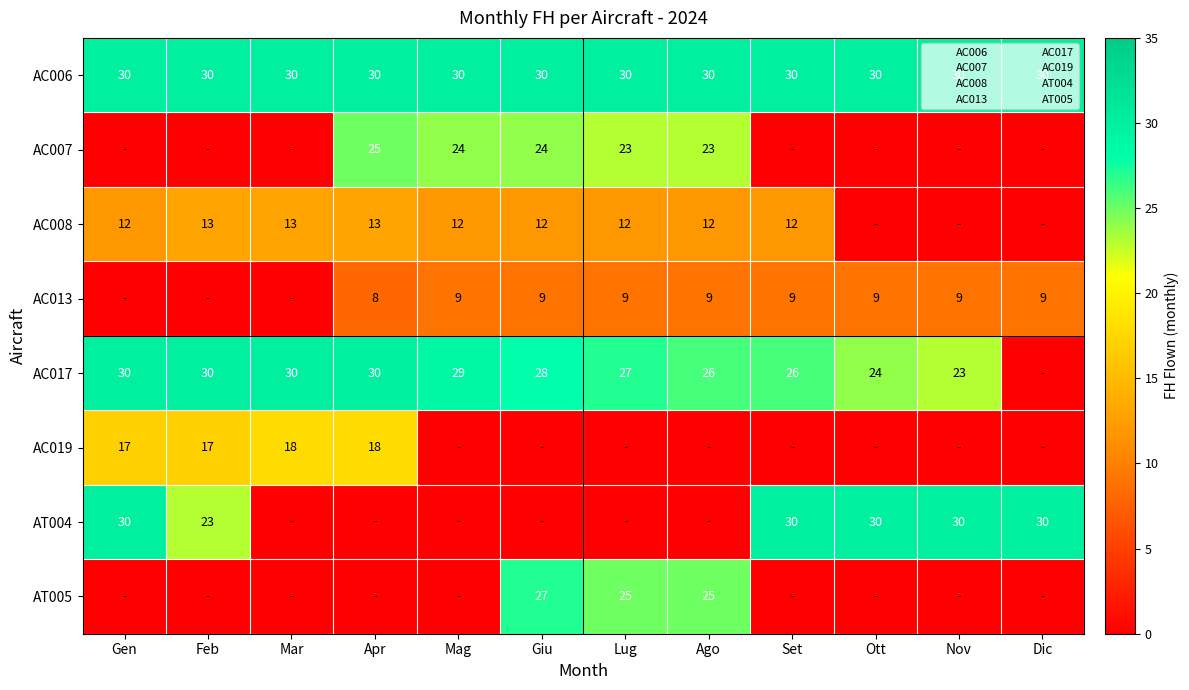

How many categories are shown in the chart?

12